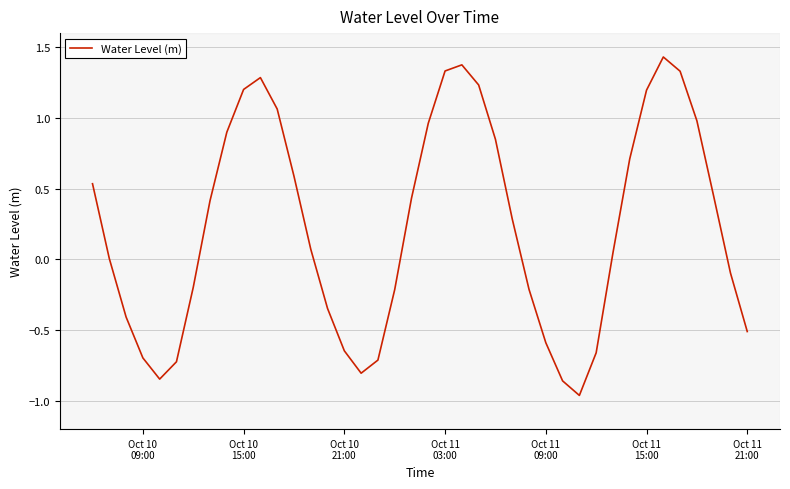

How many lines are shown in the chart?

1